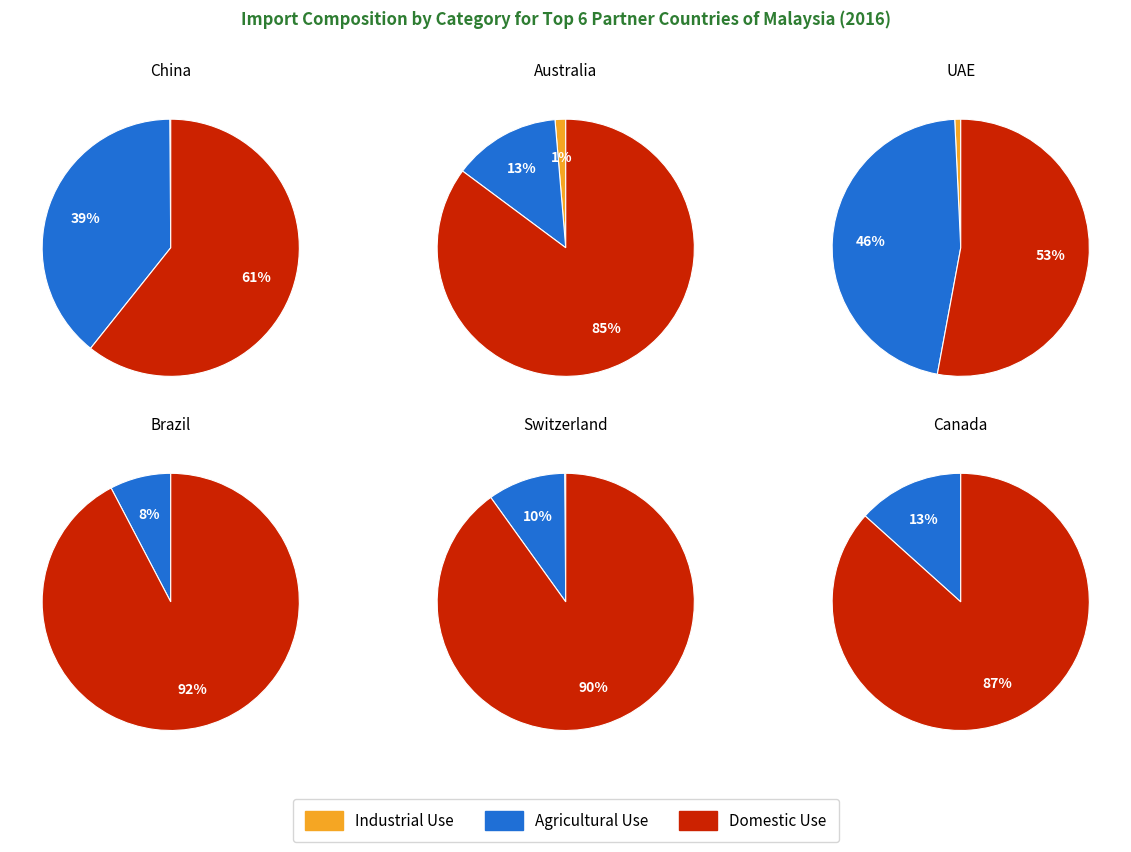

Which series has the widest spread of values?

Agricultural Use